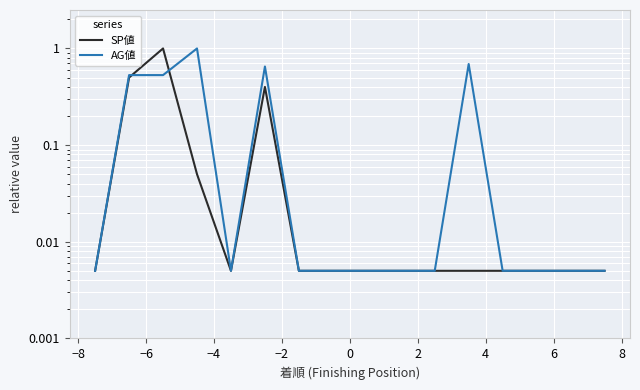

What is the greatest value displayed?

1.0